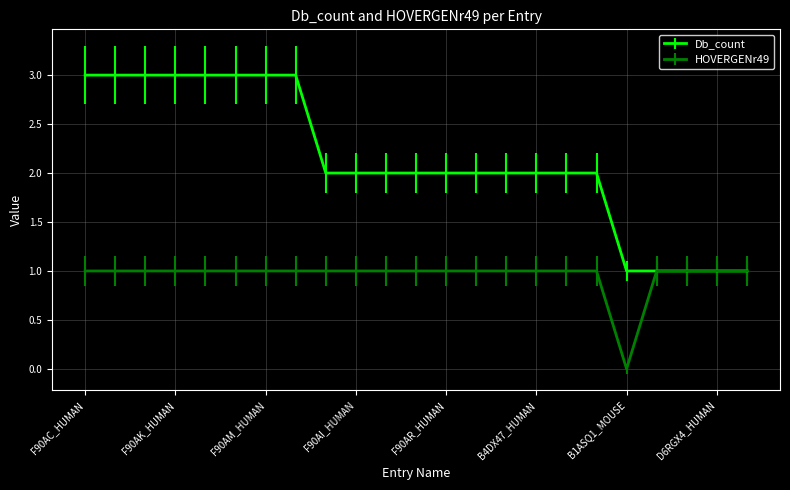

List the series in order of their peak value, highest first.

Db_count, HOVERGENr49